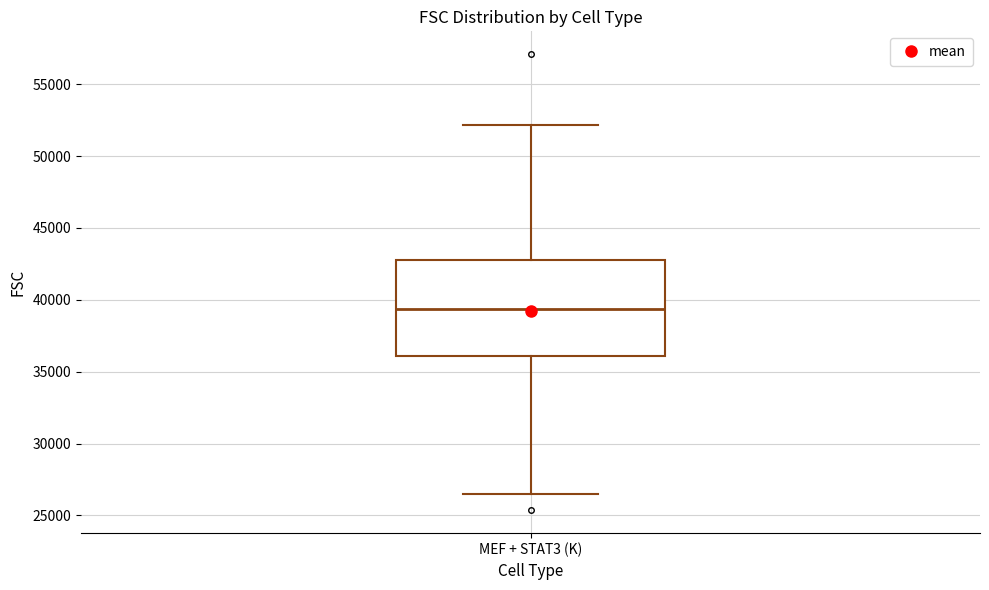

Transcribe this box plot: give where the median line is, the range the box spans, and where the two whiskers end, as read against the y-axis. The values are not printed on the chart, so give them approximately, as read against the axis.

median 39500, box 36000 to 42500, whiskers 26500 to 52000